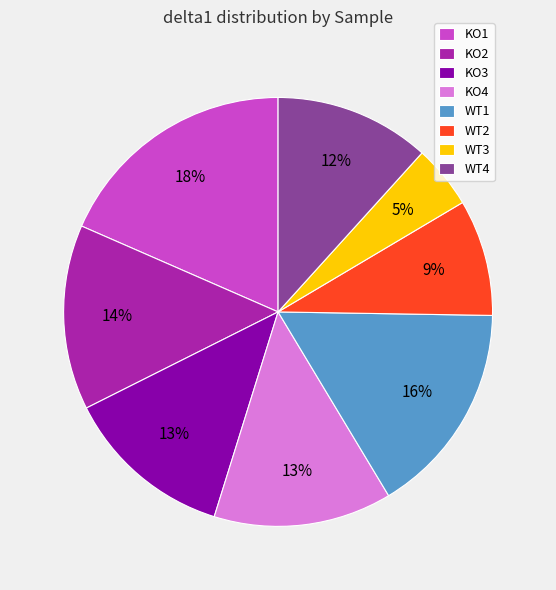

Which has a higher value, WT3 or WT2?

WT2